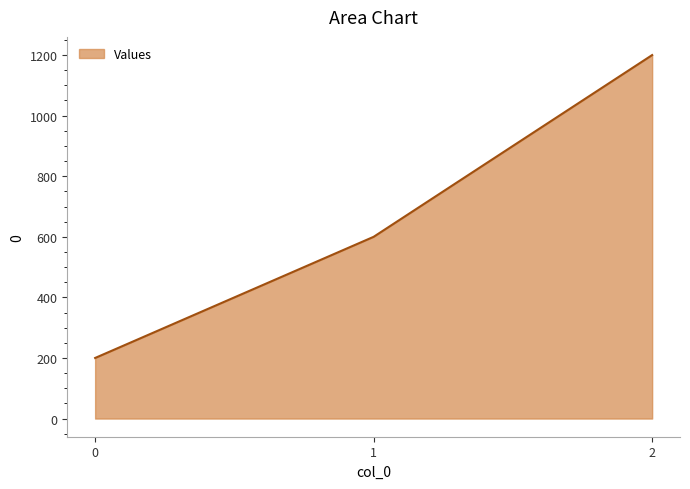

List the labels in order of value, smallest first.

0, 1, 2